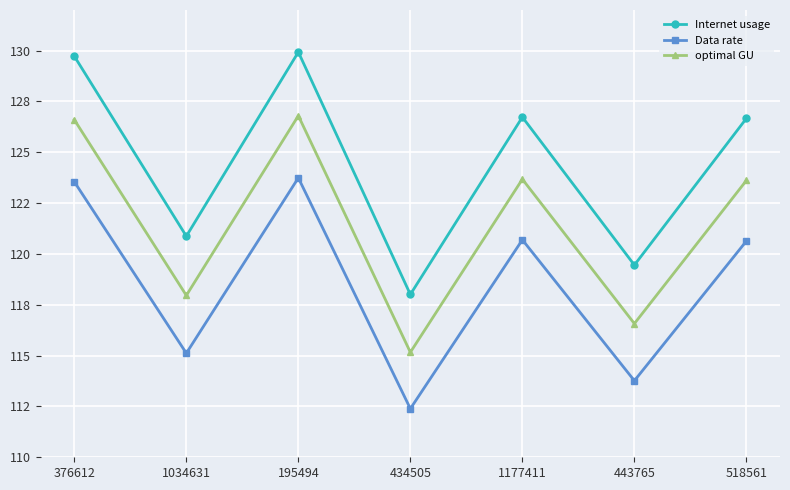

Reading left to right, list all the values displayed in this chart.

Internet usage: 129.7	120.9	129.9	118.0	126.7	119.5	126.7
Data rate: 123.6	115.1	123.7	112.4	120.7	113.8	120.6
optimal GU: 126.6	118.0	126.8	115.2	123.7	116.6	123.6